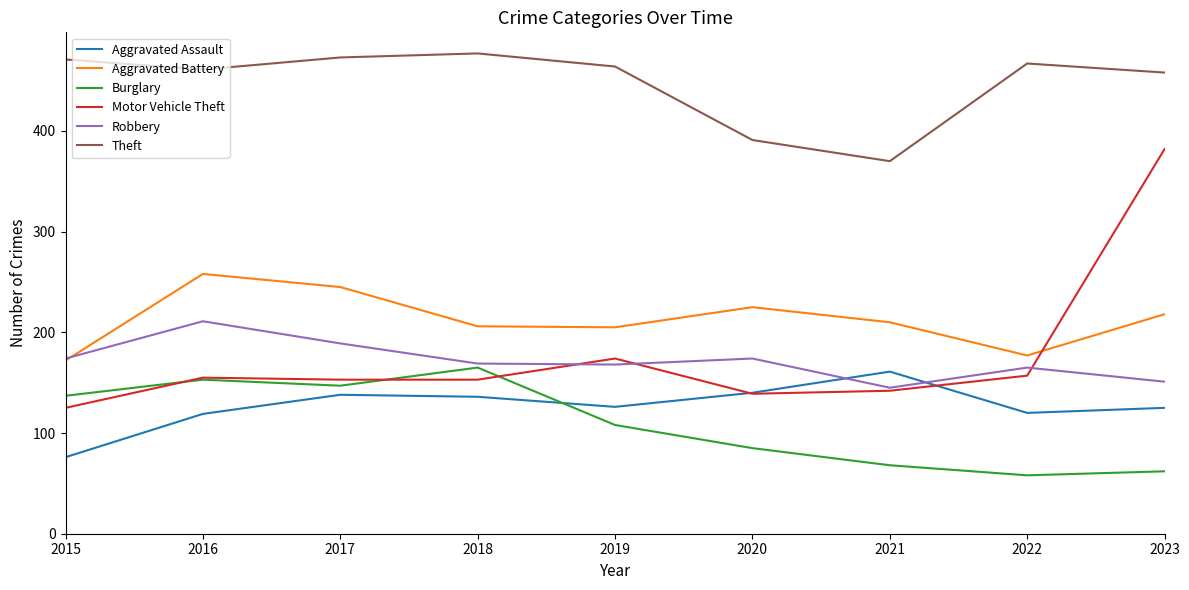

What is the difference between the Motor Vehicle Theft values at 2020 and 2015?

14